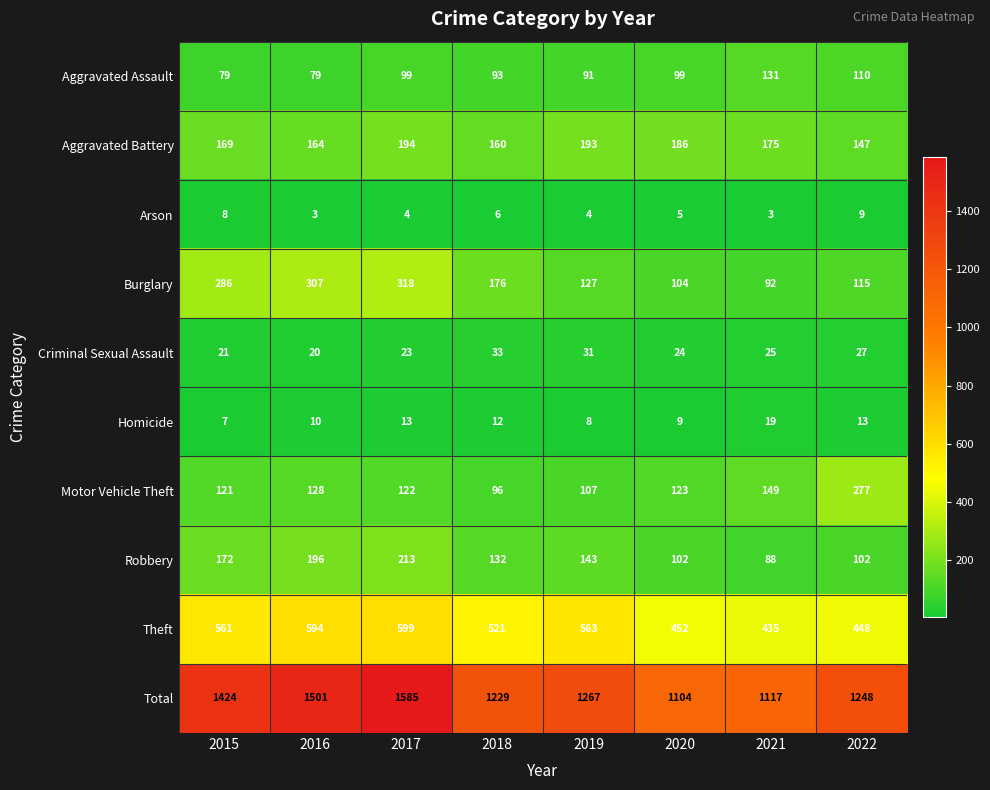

What is the sum of all Arson values?

42